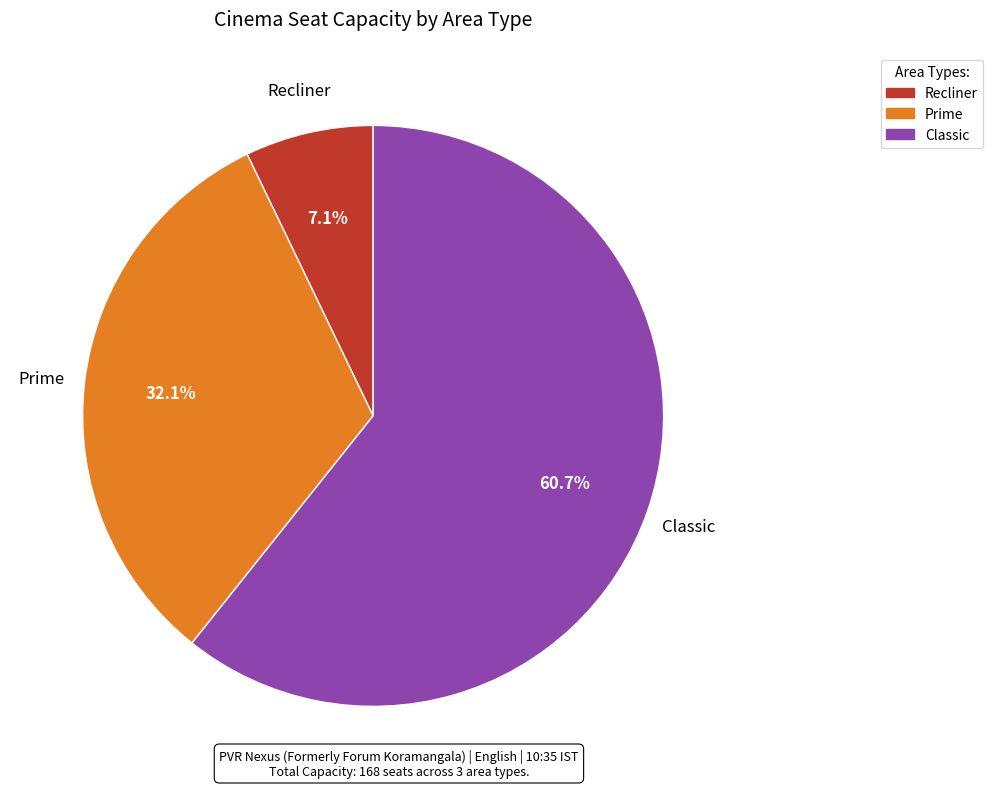

To the nearest percent, what portion does Recliner represent?

7%